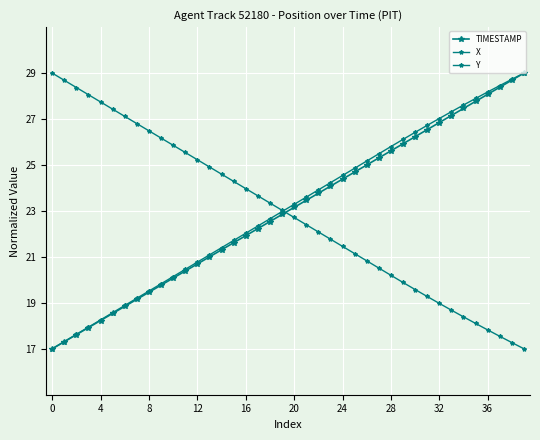

How many categories are shown in the chart?

40